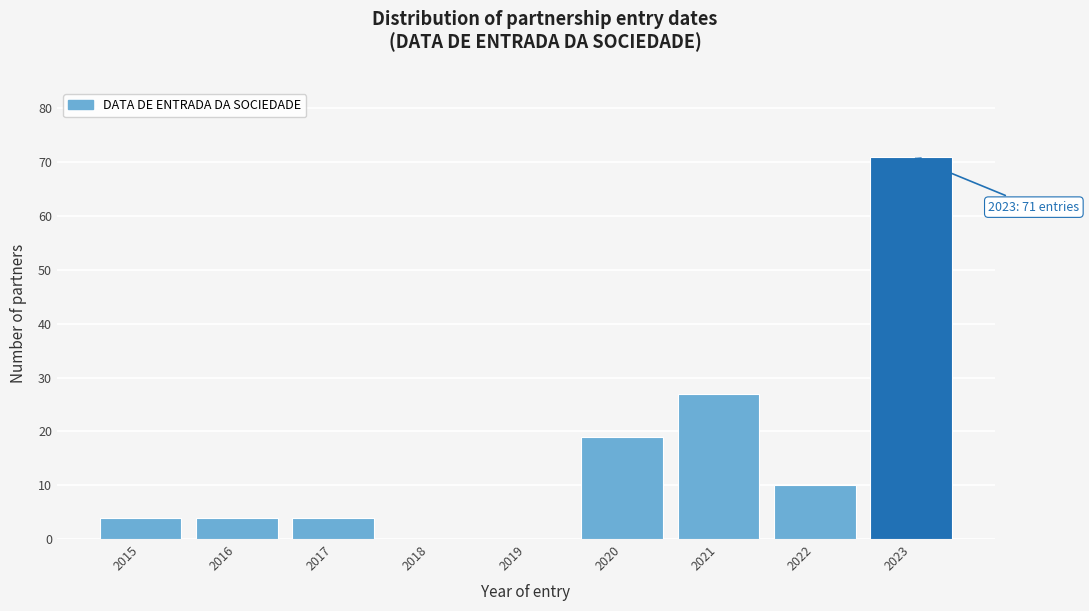

Reading right to left, what are all the values shown in this chart?

2023=71	2022=10	2021=27	2020=19	2019=0	2018=0	2017=4	2016=4	2015=4